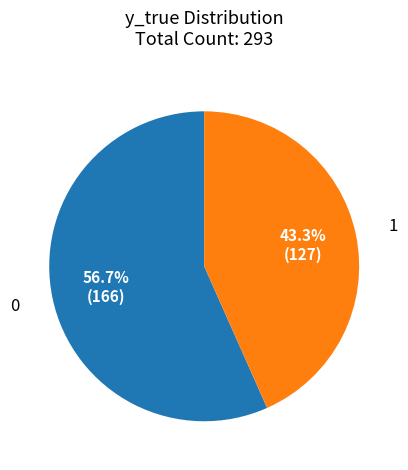

Rank the categories by value from lowest to highest.

1, 0